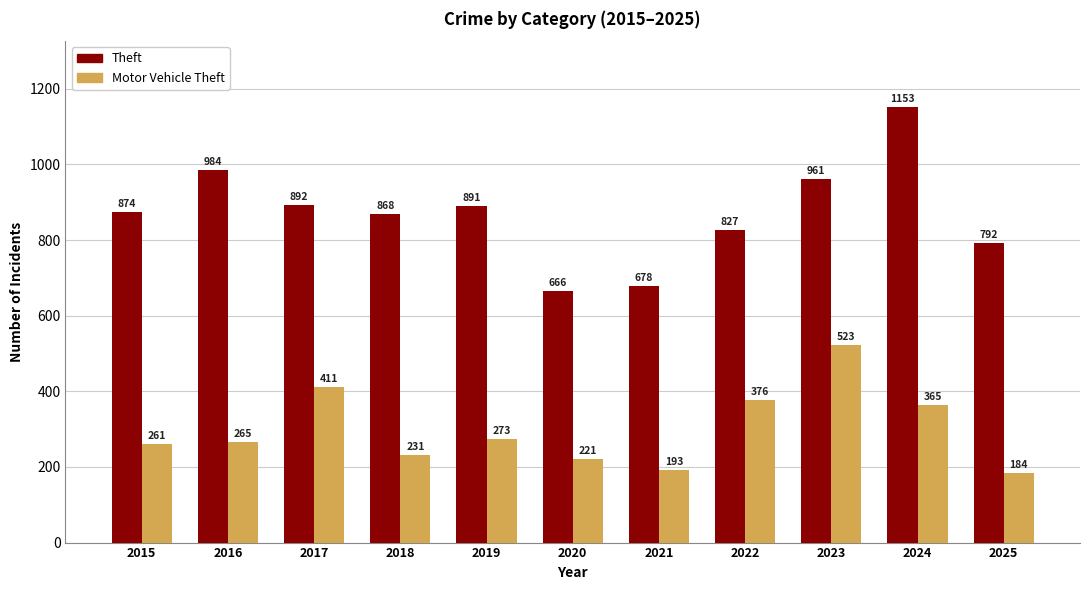

What is the sum of all Theft values?

9586